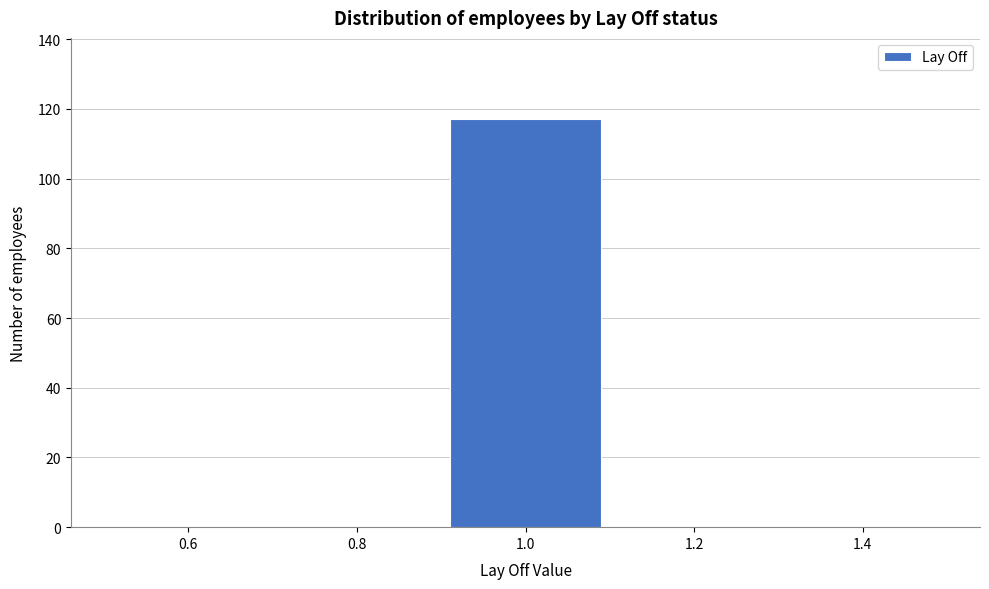

What is the height of the bar covering 0.9 to 1.1 on the x-axis? The values are not printed on the chart, so give them approximately, as read against the axis.

118